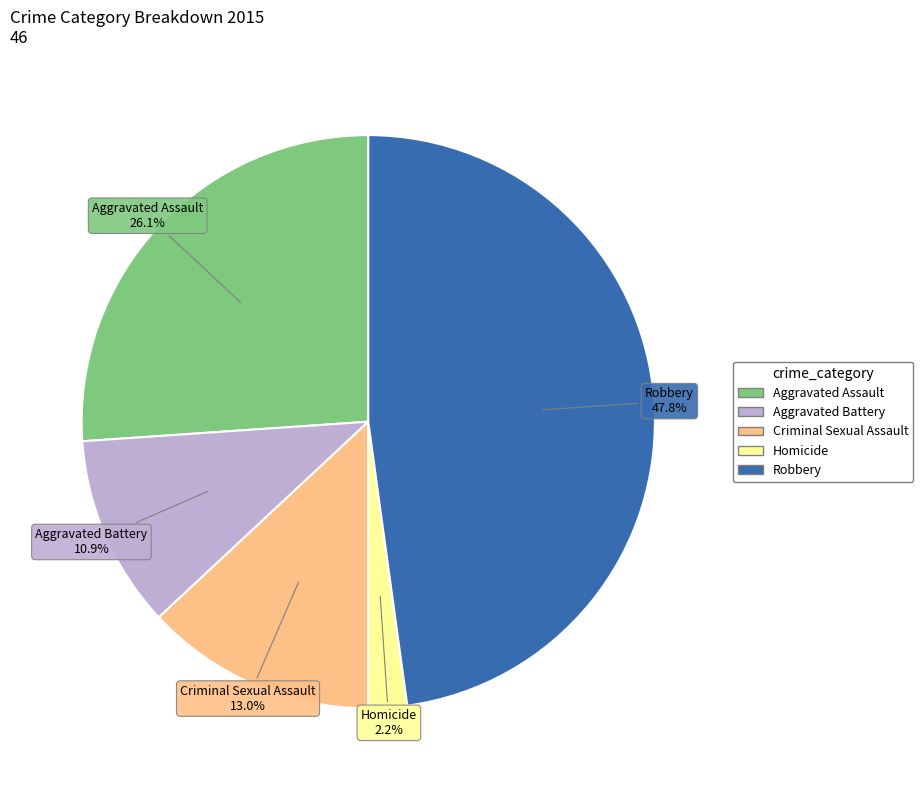

How many slices are in this pie chart?

5